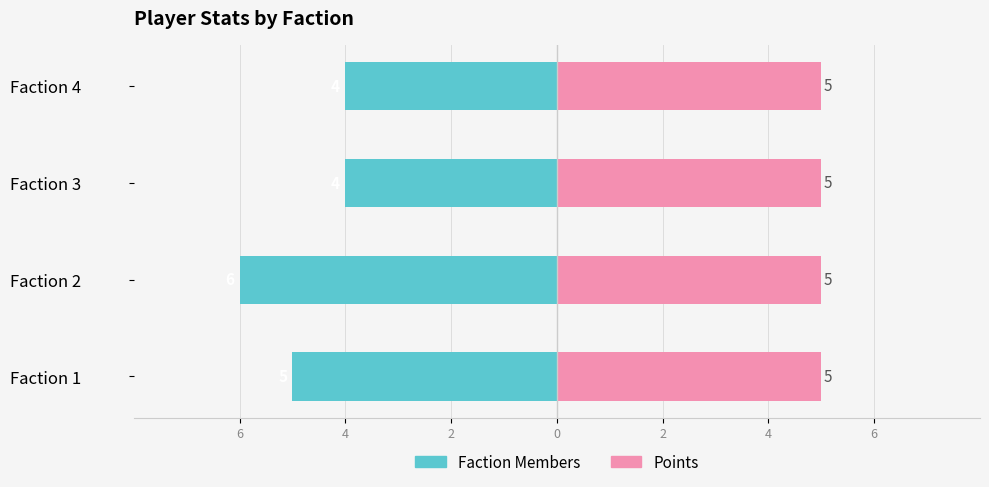

True or false: Faction Members has a value of -1.6 at Faction 4.

False